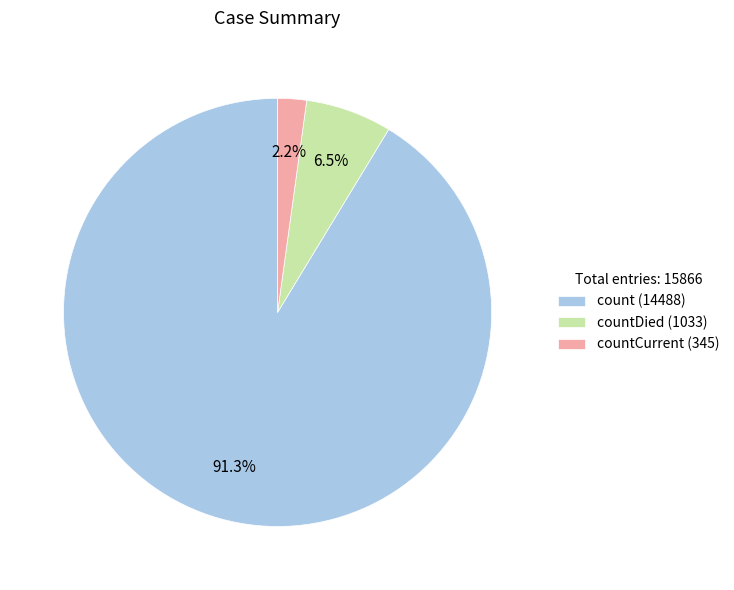

Rank the categories by value from highest to lowest.

count (14488), countDied (1033), countCurrent (345)